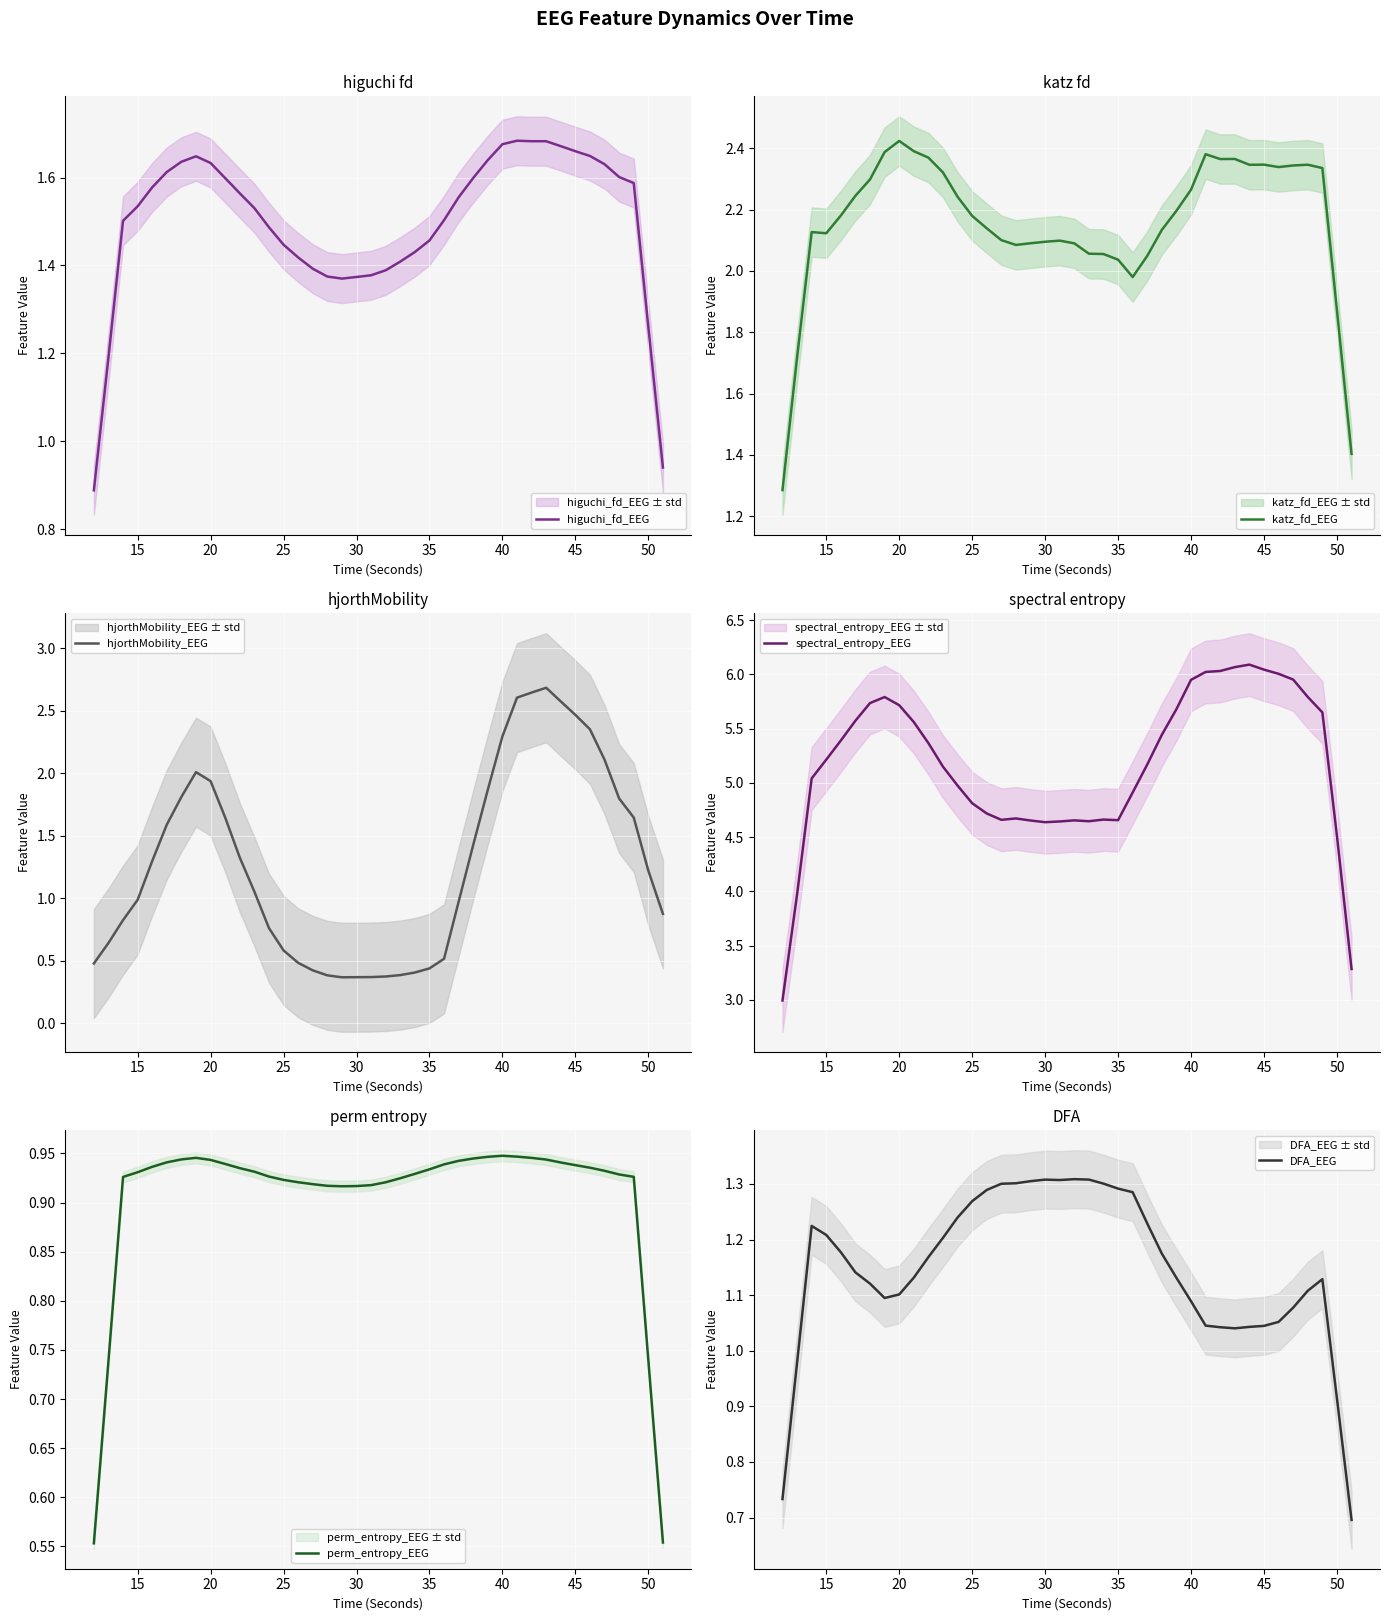

Is this an area chart (filled region under the line)?

No